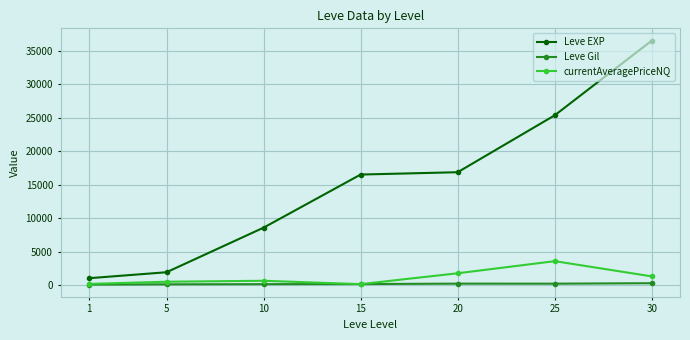

What is the total value across all series at 20?

18924.6